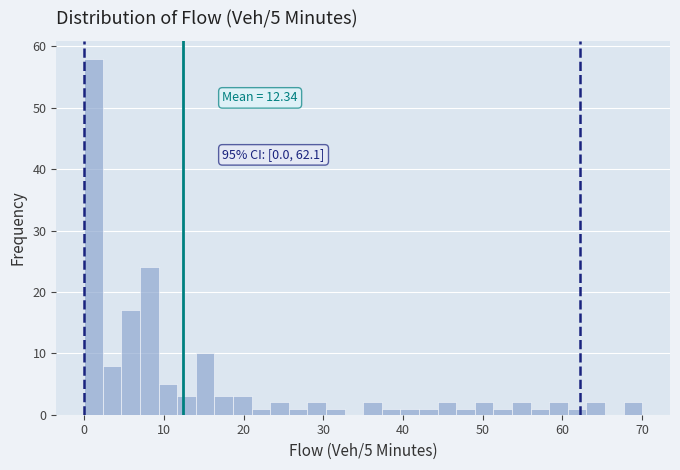

Around what value on the x-axis is the tallest bar? Give the approximate position of its centre, as read against the axis.

1